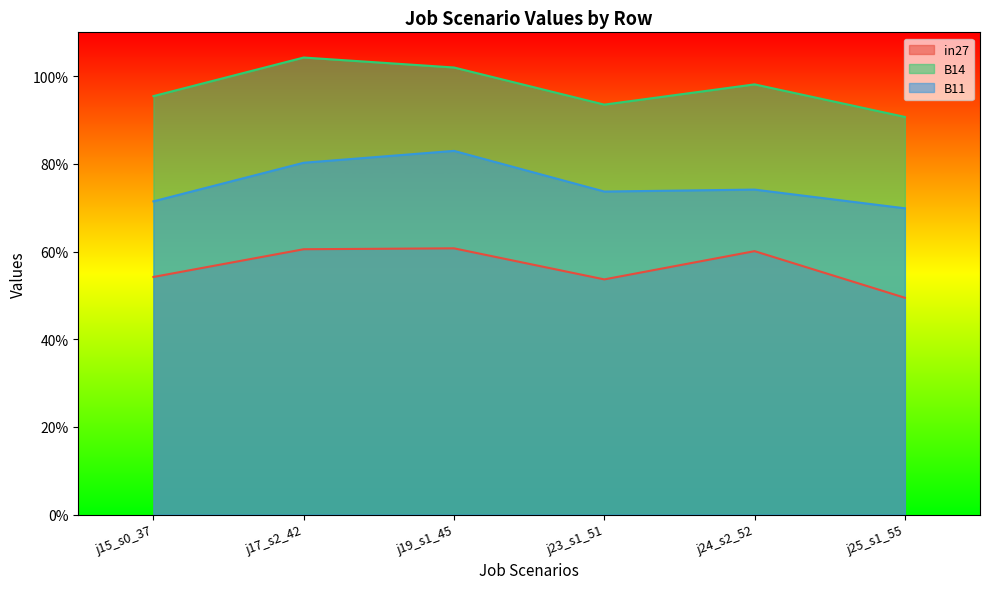

At which category does the chart reach its peak across all series?

j17_s2_42